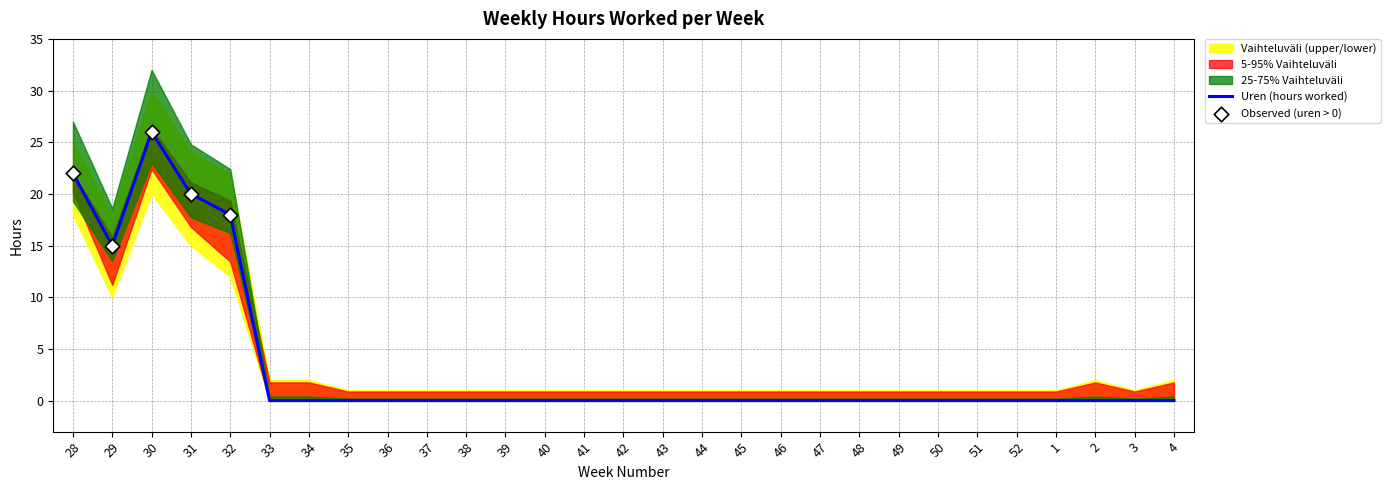

Is the value of Week at 35 greater than the value of uren_upper at 33?

Yes